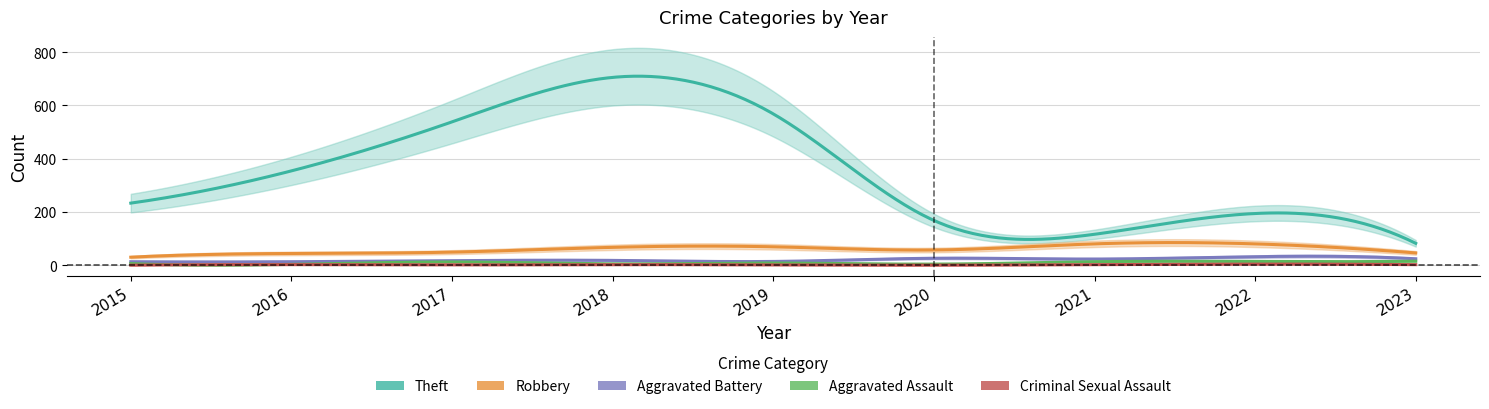

True or false: Aggravated Battery and Robbery intersect in this chart.

False